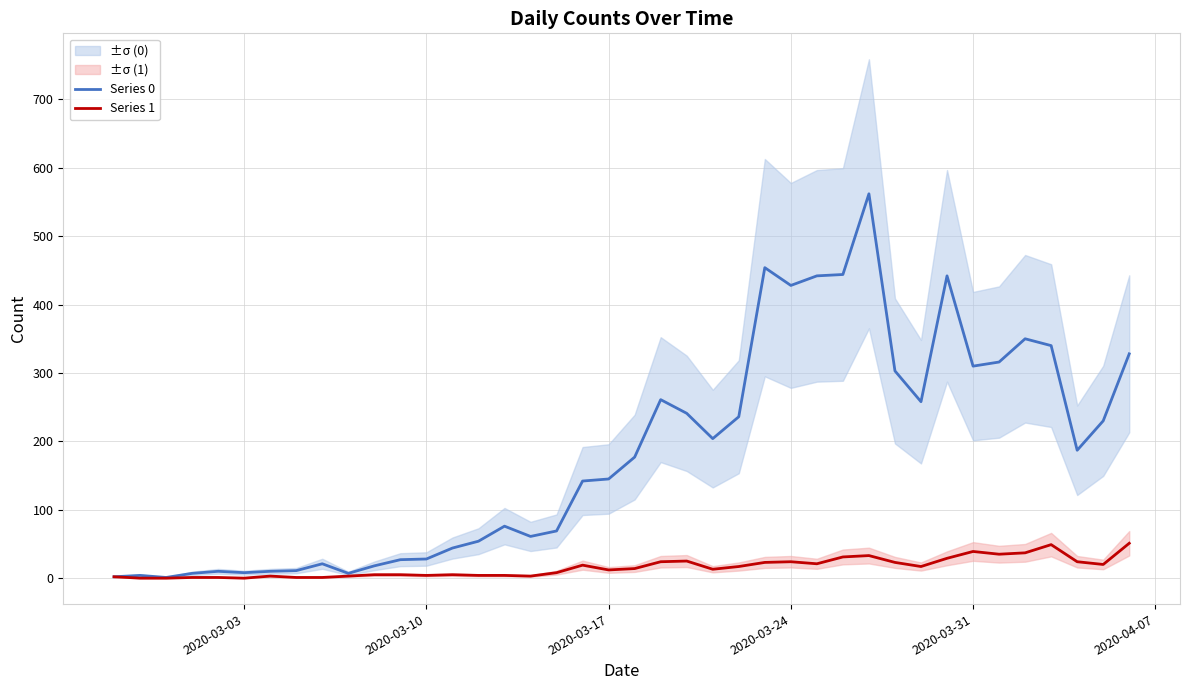

True or false: Series 0 has a value of 257 at 2020-03-17.

False